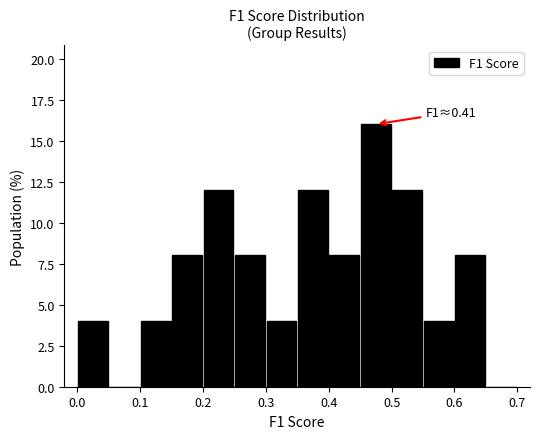

Over which range of the x-axis is the bar tallest?

0.45 to 0.50